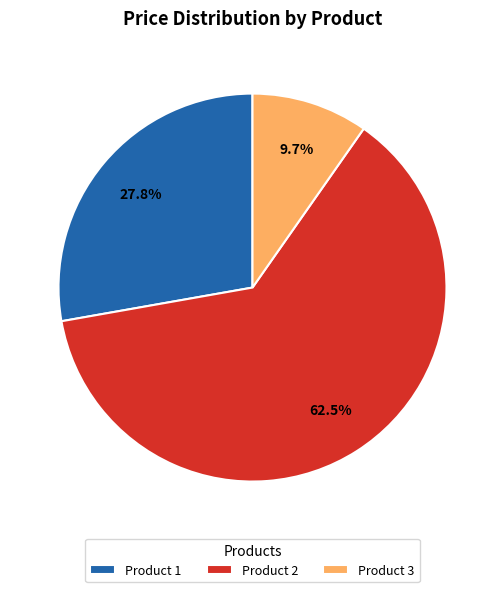

To the nearest percent, what portion does Product 3 represent?

10%